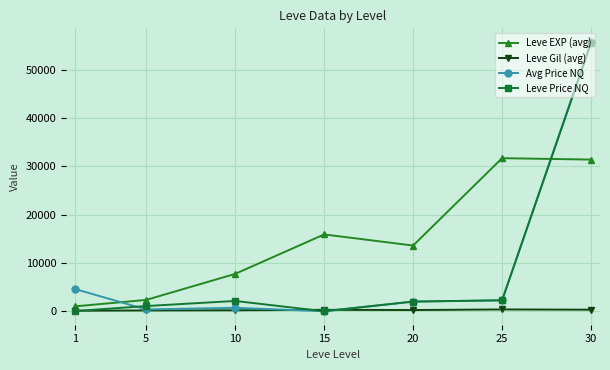

True or false: Leve Gil (avg) and Leve EXP (avg) cross at least once.

False